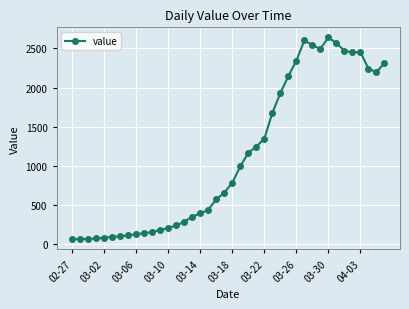

How many lines are shown in the chart?

1